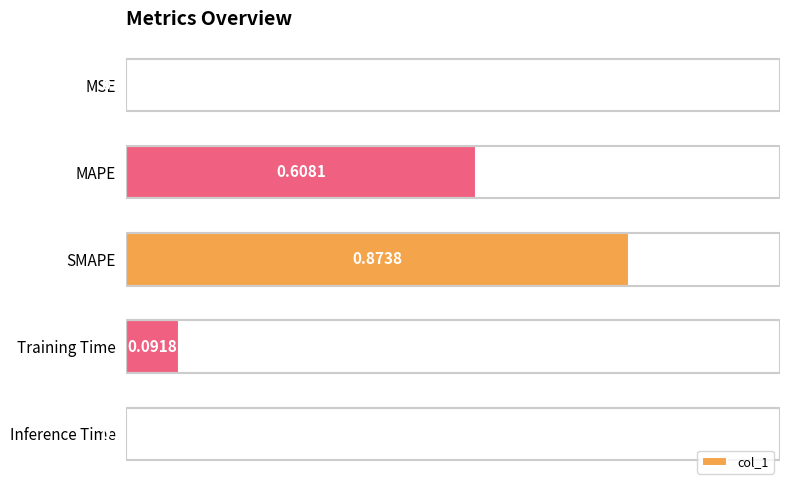

Which label corresponds to the largest value in the chart?

SMAPE